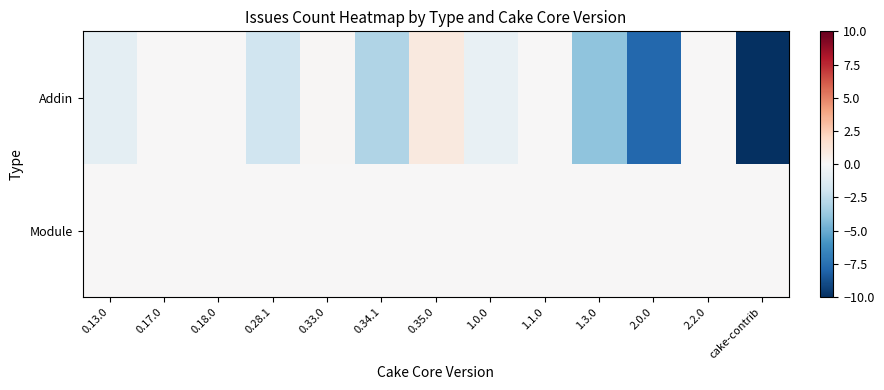

At which category does the chart reach its minimum across all series?

cake-contrib